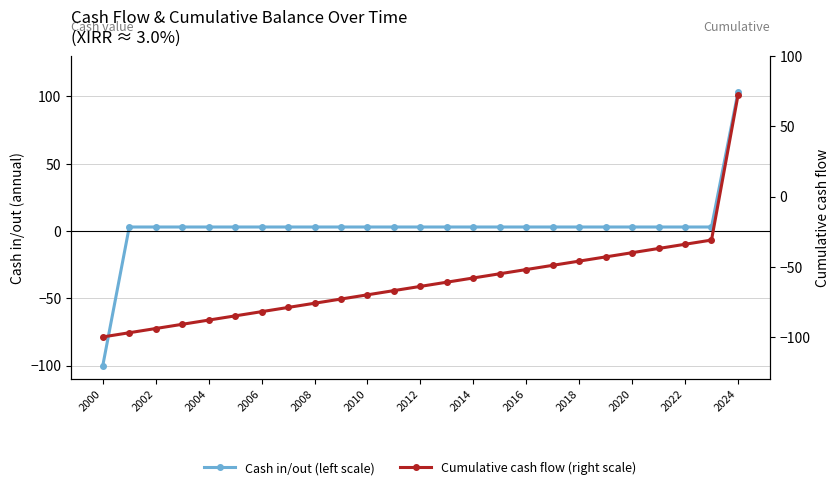

What is the total value across all series at 13?

-58